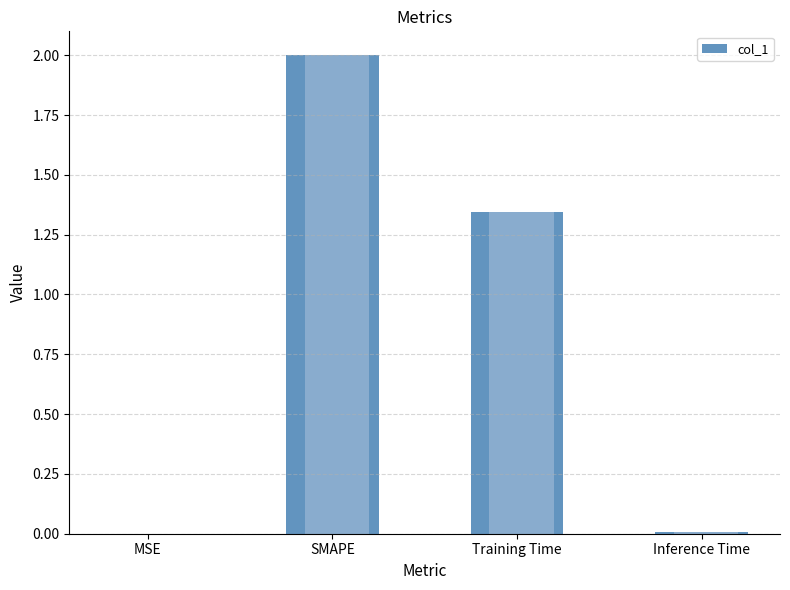

Rank the categories by value from lowest to highest.

MSE, Inference Time, Training Time, SMAPE